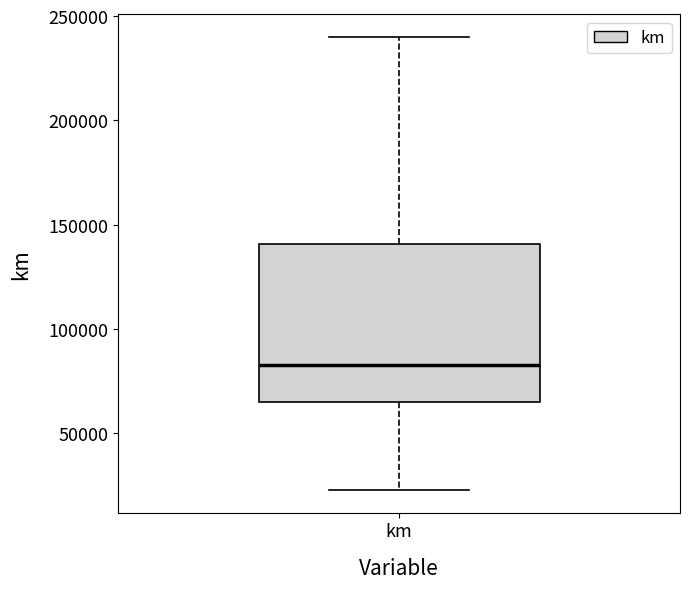

Where is the lower edge of the box for km on the y-axis? The values are not printed on the chart, so give them approximately, as read against the axis.

65000